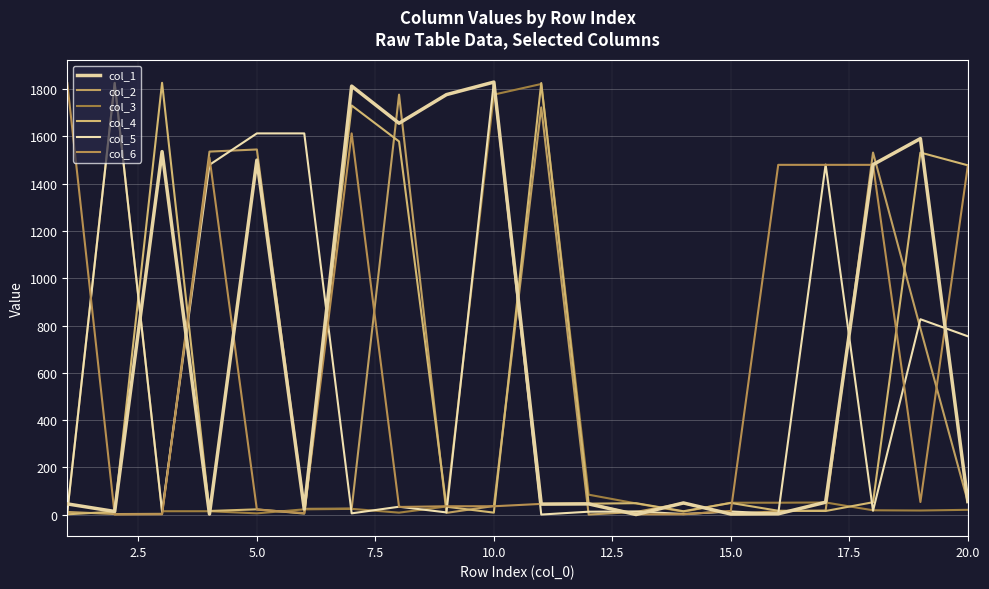

What is the average value of the col_1 series?

676